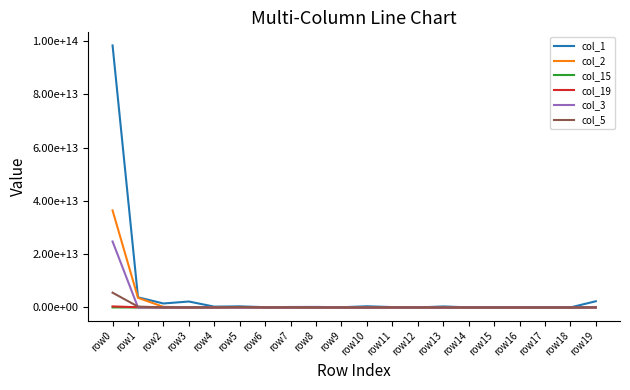

Is it true that col_19 equals 91220129070 at row1?

True